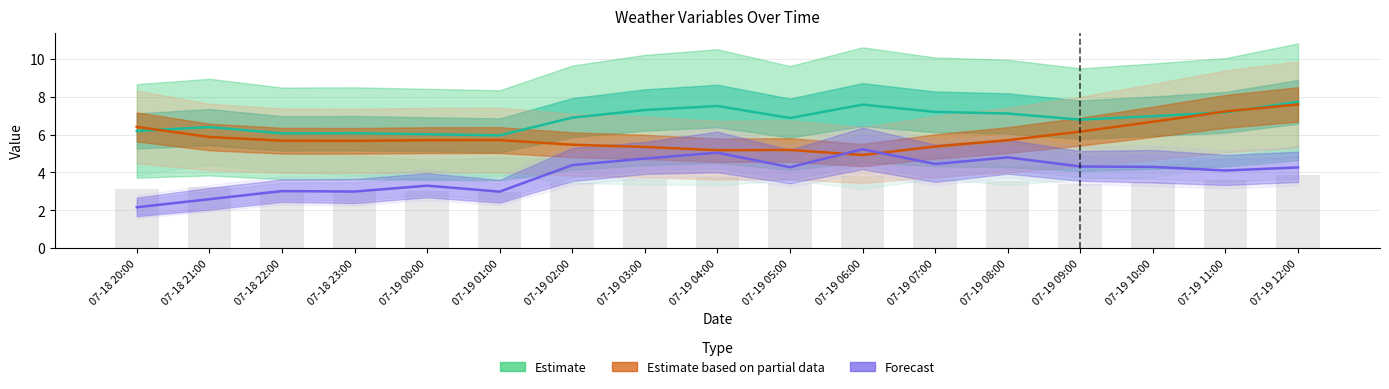

How many groups of bars are there?

17